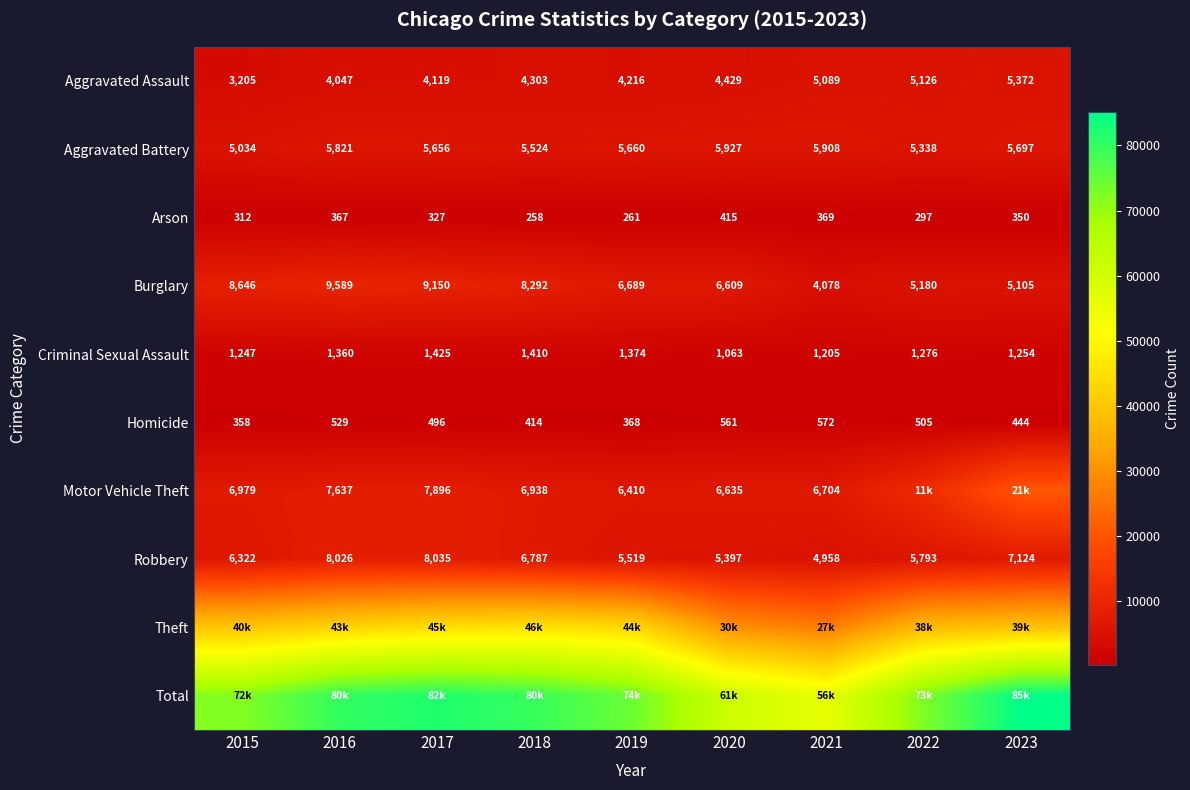

Which label corresponds to the largest value in the chart?

2023